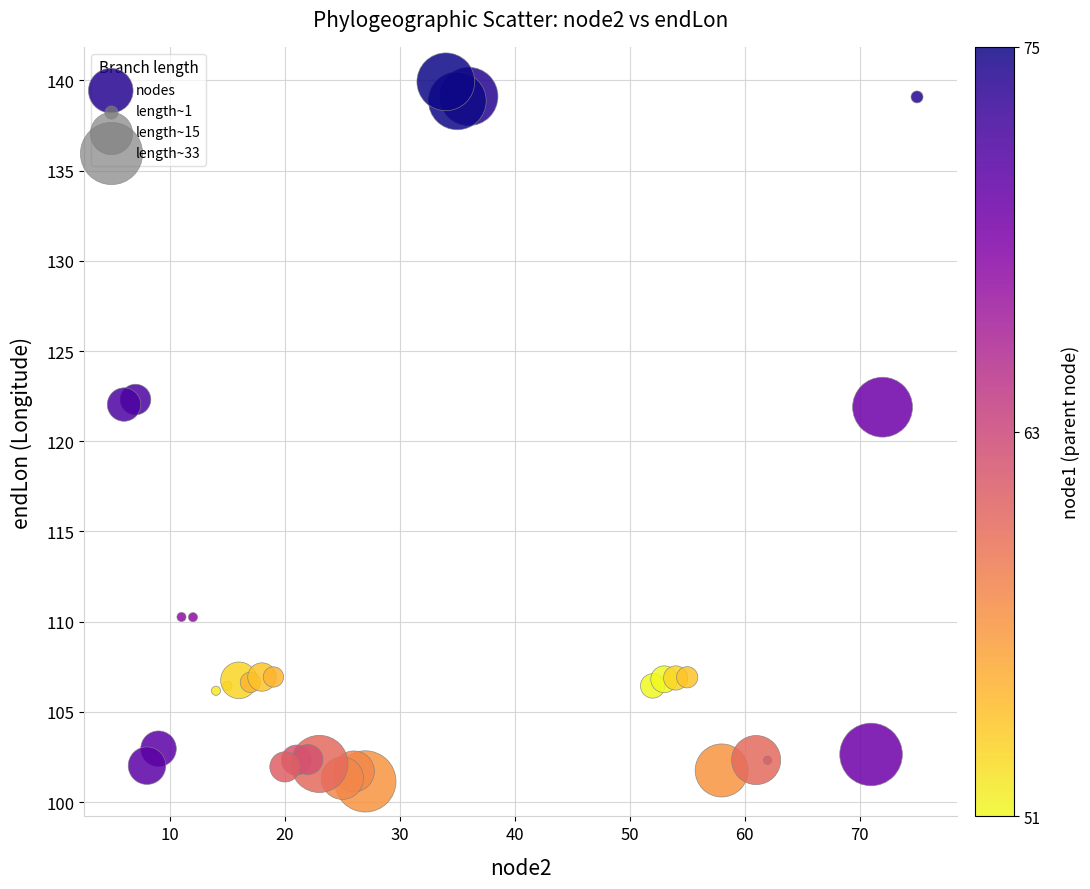

What is the range of X values (max minus min)?

69.0